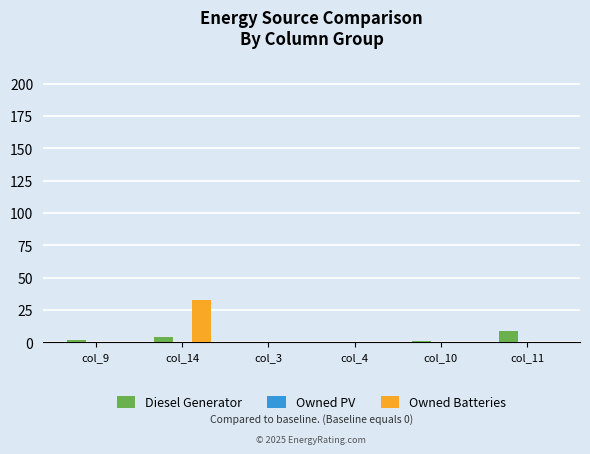

Which series changed the most between col_14 and col_10?

Owned Batteries